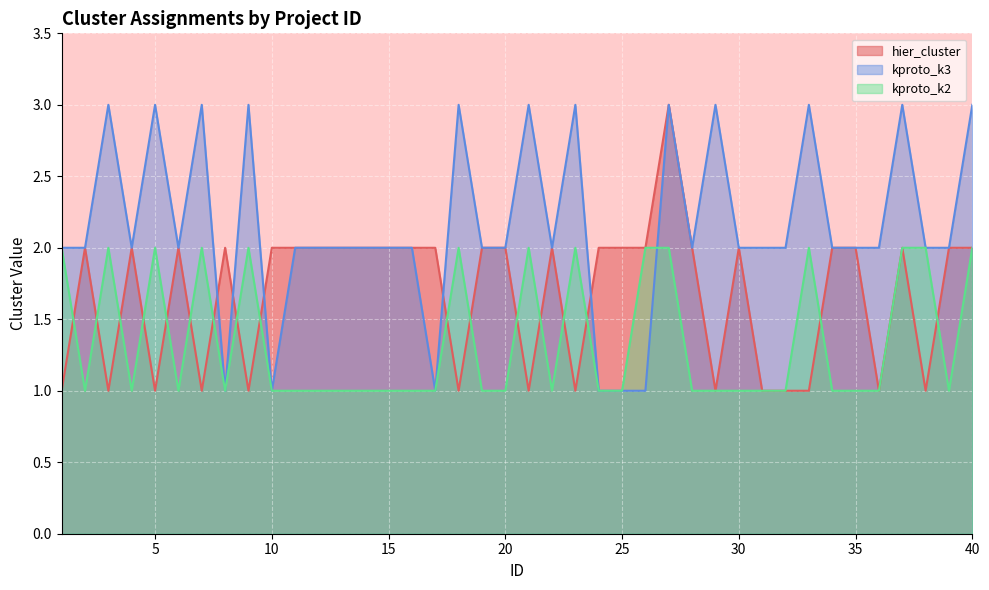

Count the number of data series in this chart.

3